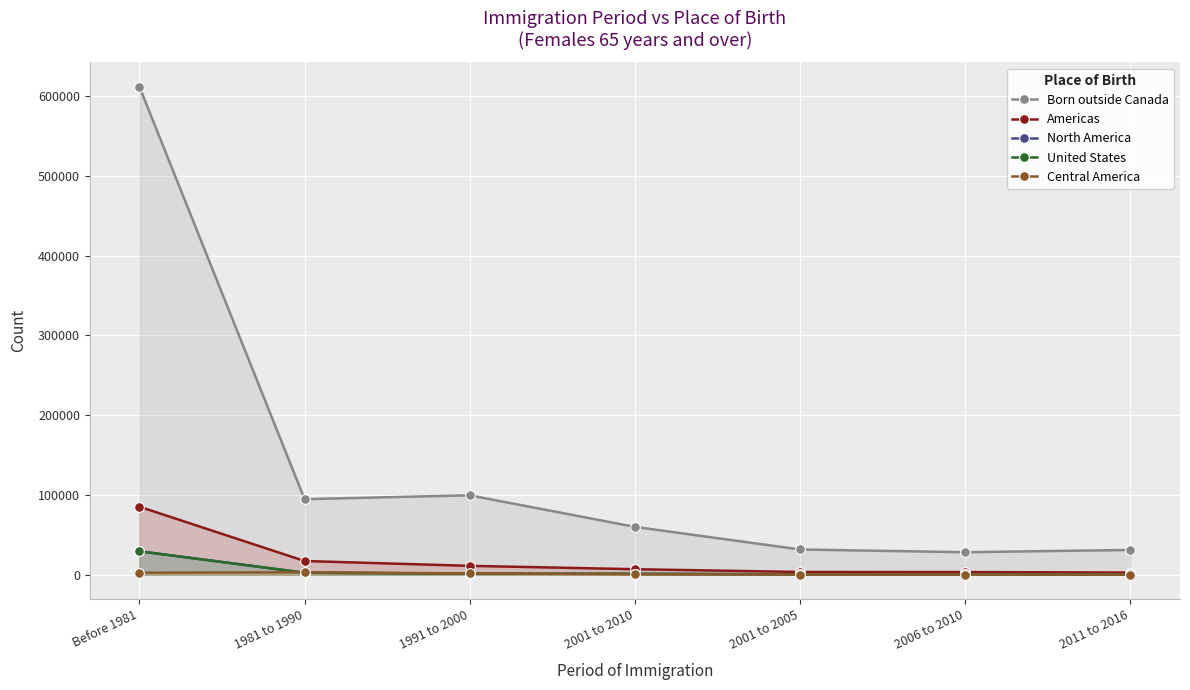

At how many categories does at least one series exceed 2720?

7